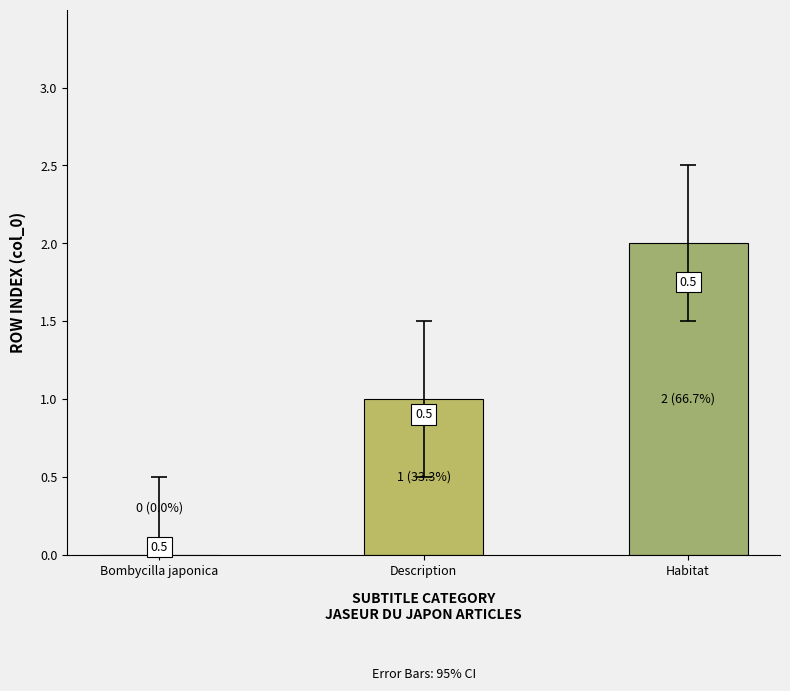

Are the bars grouped side by side (vs. stacked)?

No